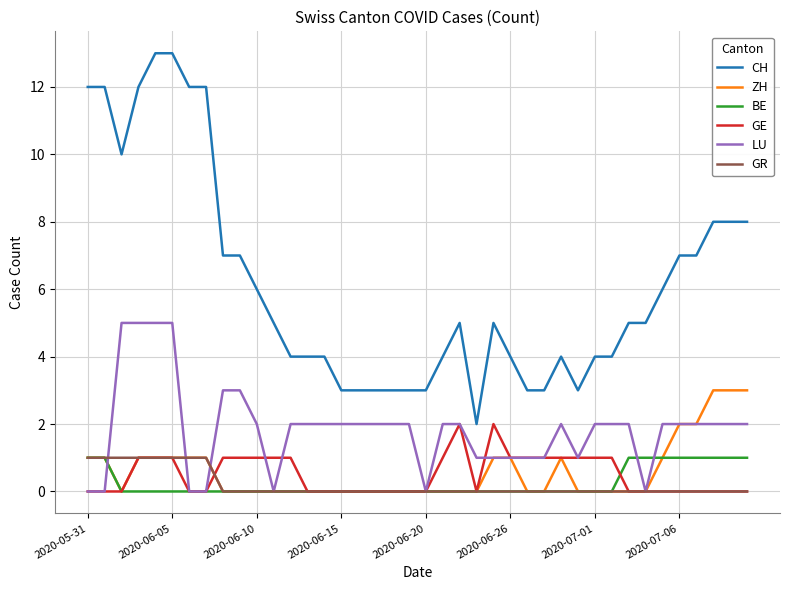

True or false: CH and ZH cross at least once.

False